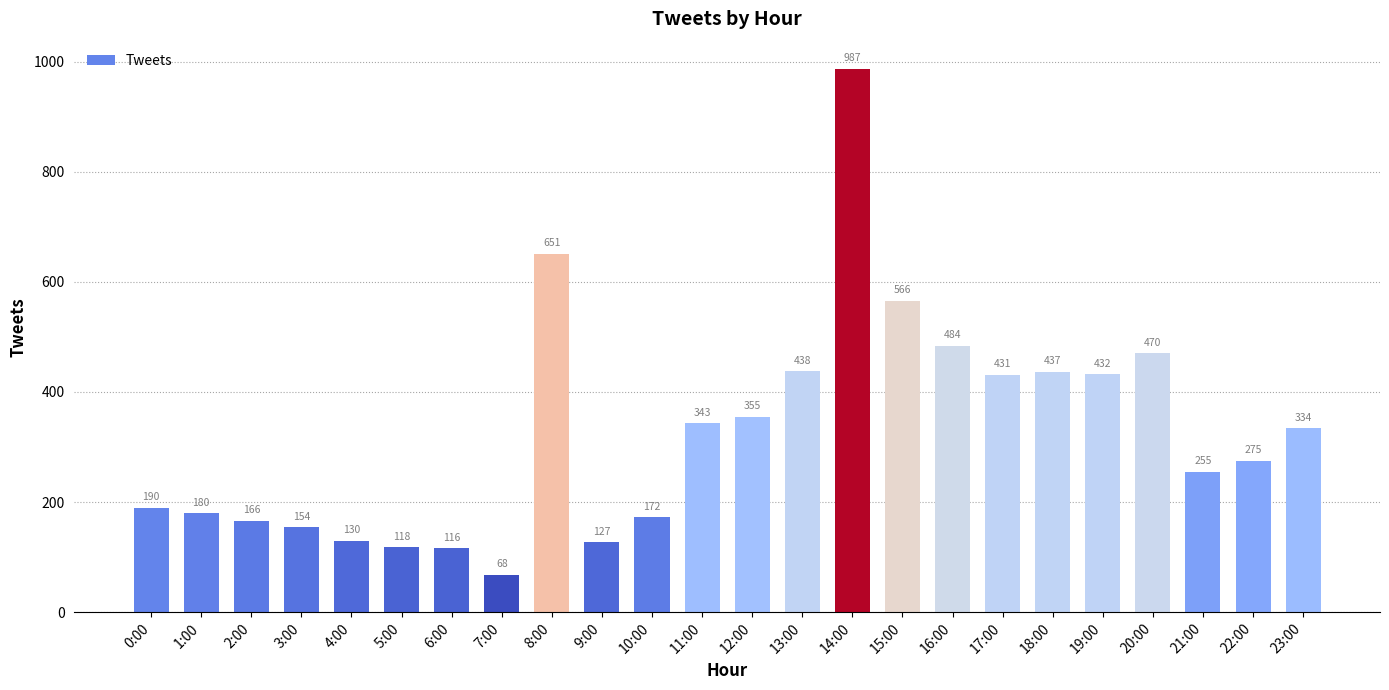

Reading left to right, what are all the values shown in this chart?

0:00=190	1:00=180	2:00=166	3:00=154	4:00=130	5:00=118	6:00=116	7:00=68	8:00=651	9:00=127	10:00=172	11:00=343	12:00=355	13:00=438	14:00=987	15:00=566	16:00=484	17:00=431	18:00=437	19:00=432	20:00=470	21:00=255	22:00=275	23:00=334